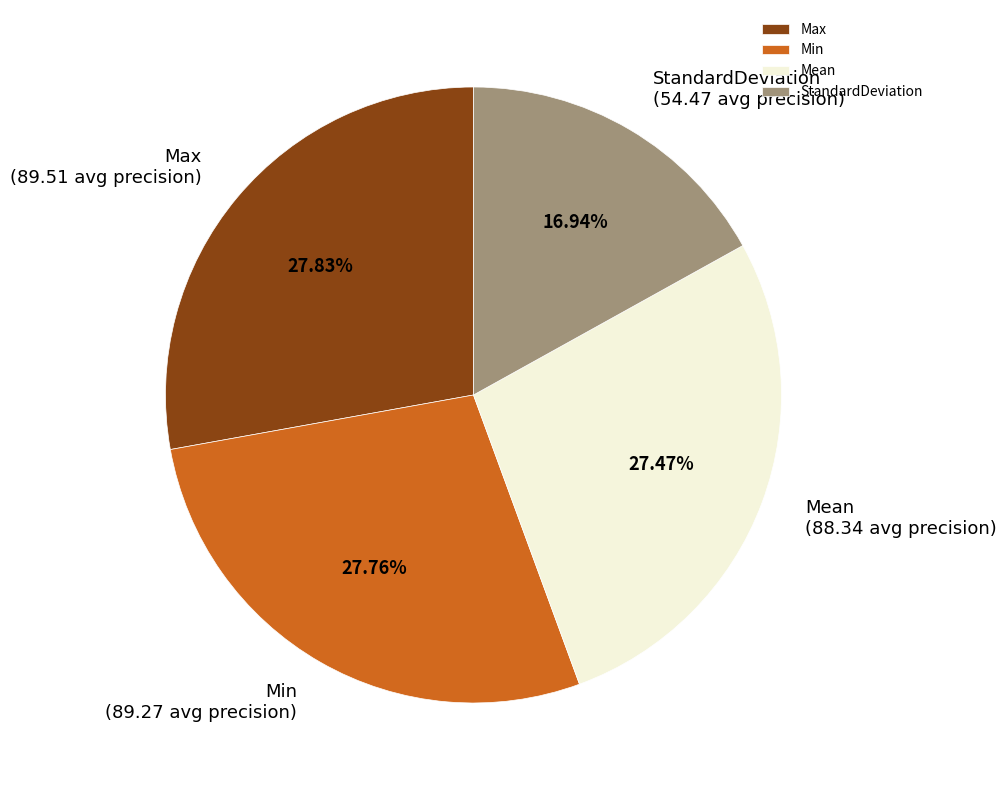

Which has a higher value, StandardDeviation or Mean?

Mean